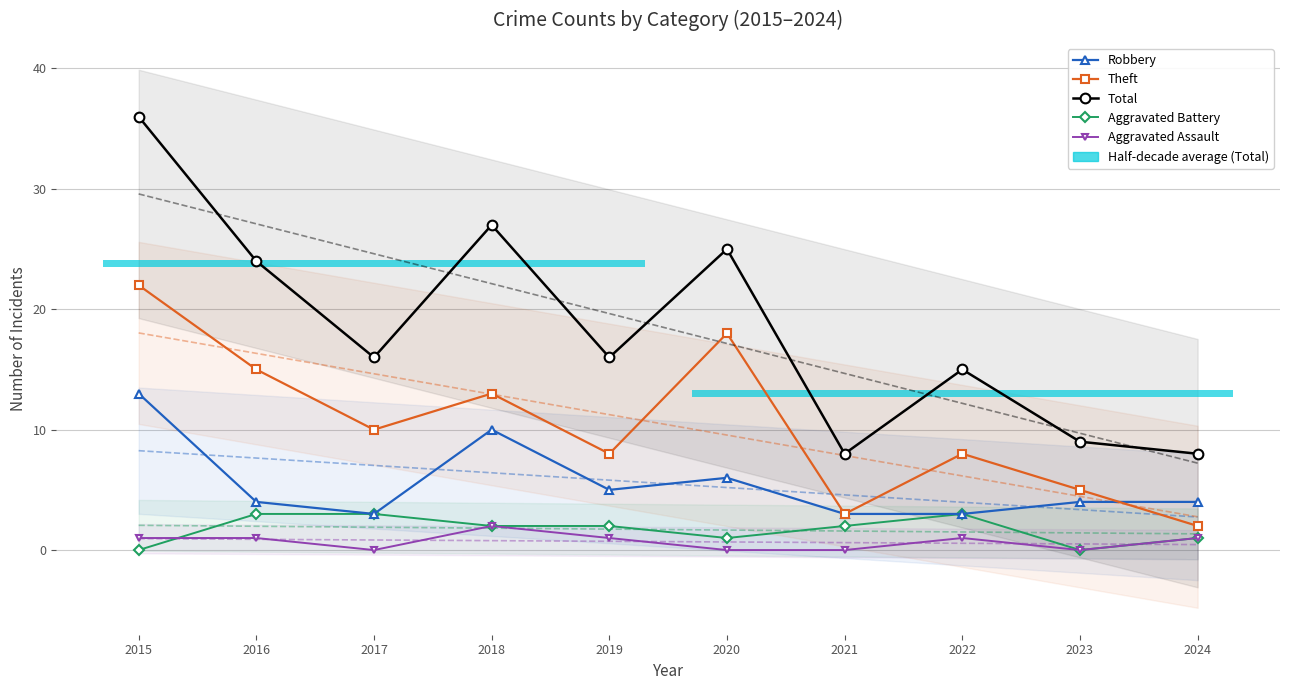

Reading left to right, list all the values displayed in this chart.

Robbery: 2015=13	2016=4	2017=3	2018=10	2019=5	2020=6	2021=3	2022=3	2023=4	2024=4
Theft: 2015=22	2016=15	2017=10	2018=13	2019=8	2020=18	2021=3	2022=8	2023=5	2024=2
Total: 2015=36	2016=24	2017=16	2018=27	2019=16	2020=25	2021=8	2022=15	2023=9	2024=8
Aggravated Battery: 2015=0	2016=3	2017=3	2018=2	2019=2	2020=1	2021=2	2022=3	2023=0	2024=1
Aggravated Assault: 2015=1	2016=1	2017=0	2018=2	2019=1	2020=0	2021=0	2022=1	2023=0	2024=1